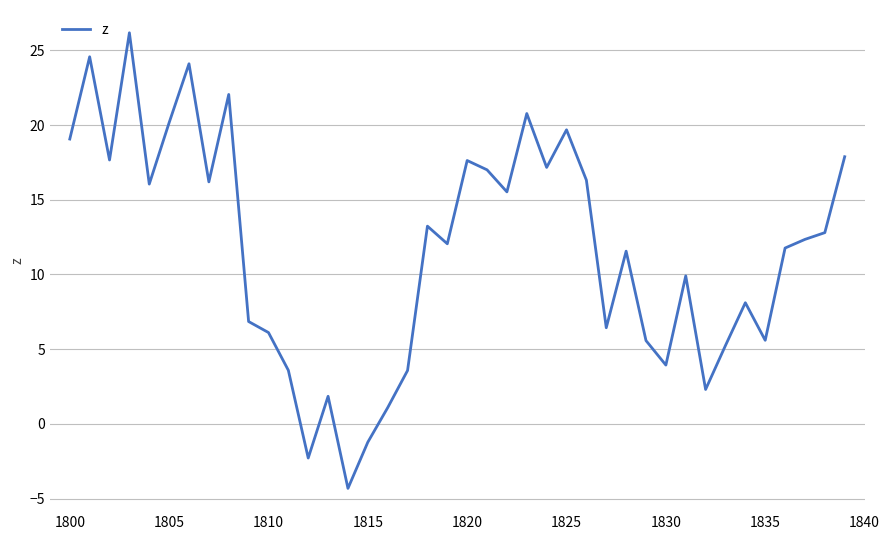

What is the minimum value shown in the chart?

-4.3